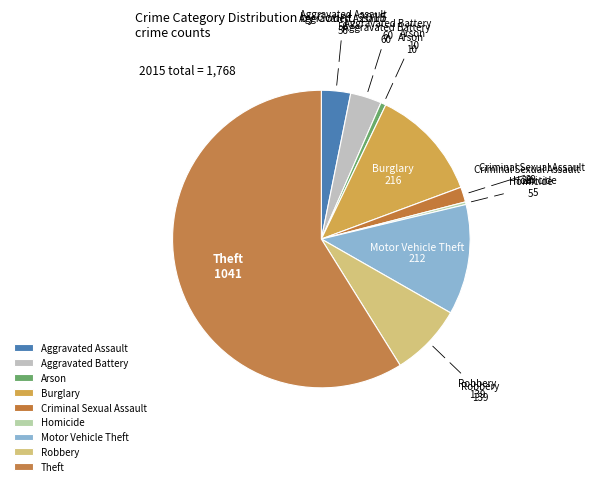

Is there any slice that represents more than half of the pie?

Yes